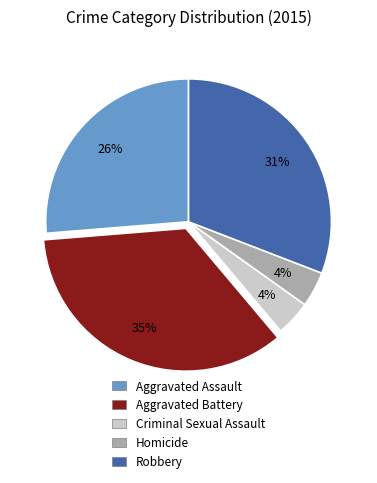

Which has a higher value, Criminal Sexual Assault or Robbery?

Robbery